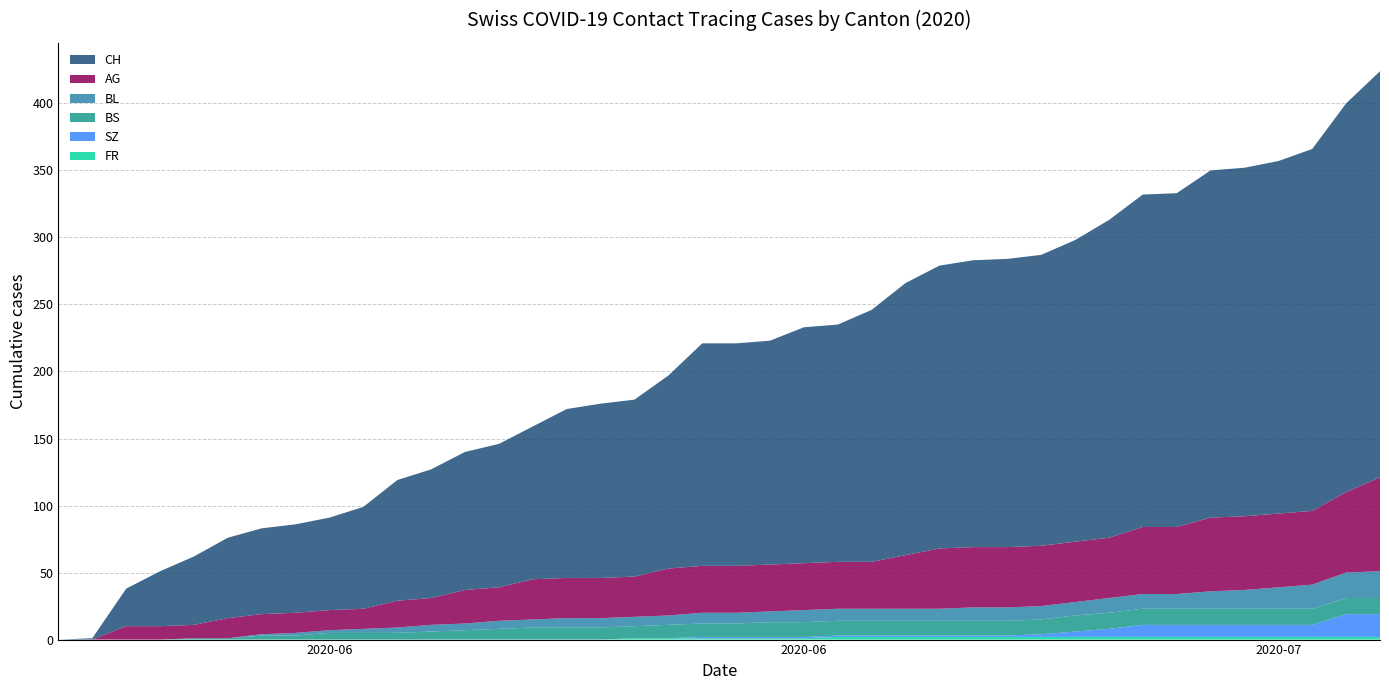

Reading left to right, extract all data points from this chart.

CH: 2020-05-31=0	2020-06-01=1	2020-06-02=28	2020-06-03=41	2020-06-04=51	2020-06-05=60	2020-06-06=64	2020-06-07=66	2020-06-08=69	2020-06-09=76	2020-06-10=90	2020-06-11=96	2020-06-12=103	2020-06-13=107	2020-06-14=114	2020-06-15=126	2020-06-16=130	2020-06-17=132	2020-06-18=144	2020-06-19=166	2020-06-20=166	2020-06-21=167	2020-06-22=176	2020-06-23=177	2020-06-24=188	2020-06-25=203	2020-06-26=211	2020-06-27=214	2020-06-28=215	2020-06-29=217	2020-06-30=225	2020-07-01=237	2020-07-02=248	2020-07-03=249	2020-07-04=259	2020-07-05=260	2020-07-06=263	2020-07-07=270	2020-07-08=290	2020-07-09=303
AG: 2020-05-31=0	2020-06-01=0	2020-06-02=10	2020-06-03=10	2020-06-04=10	2020-06-05=15	2020-06-06=15	2020-06-07=15	2020-06-08=15	2020-06-09=15	2020-06-10=20	2020-06-11=20	2020-06-12=25	2020-06-13=25	2020-06-14=30	2020-06-15=30	2020-06-16=30	2020-06-17=30	2020-06-18=35	2020-06-19=35	2020-06-20=35	2020-06-21=35	2020-06-22=35	2020-06-23=35	2020-06-24=35	2020-06-25=40	2020-06-26=45	2020-06-27=45	2020-06-28=45	2020-06-29=45	2020-06-30=45	2020-07-01=45	2020-07-02=50	2020-07-03=50	2020-07-04=55	2020-07-05=55	2020-07-06=55	2020-07-07=55	2020-07-08=60	2020-07-09=70
BL: 2020-05-31=0	2020-06-01=0	2020-06-02=0	2020-06-03=0	2020-06-04=0	2020-06-05=0	2020-06-06=1	2020-06-07=2	2020-06-08=2	2020-06-09=3	2020-06-10=4	2020-06-11=5	2020-06-12=5	2020-06-13=6	2020-06-14=6	2020-06-15=7	2020-06-16=7	2020-06-17=7	2020-06-18=7	2020-06-19=8	2020-06-20=8	2020-06-21=8	2020-06-22=9	2020-06-23=9	2020-06-24=9	2020-06-25=9	2020-06-26=9	2020-06-27=10	2020-06-28=10	2020-06-29=10	2020-06-30=10	2020-07-01=11	2020-07-02=11	2020-07-03=11	2020-07-04=13	2020-07-05=14	2020-07-06=16	2020-07-07=18	2020-07-08=19	2020-07-09=20
BS: 2020-05-31=0	2020-06-01=0	2020-06-02=0	2020-06-03=0	2020-06-04=1	2020-06-05=1	2020-06-06=3	2020-06-07=3	2020-06-08=5	2020-06-09=5	2020-06-10=5	2020-06-11=6	2020-06-12=7	2020-06-13=8	2020-06-14=9	2020-06-15=9	2020-06-16=9	2020-06-17=9	2020-06-18=10	2020-06-19=10	2020-06-20=10	2020-06-21=11	2020-06-22=11	2020-06-23=11	2020-06-24=11	2020-06-25=11	2020-06-26=11	2020-06-27=11	2020-06-28=11	2020-06-29=11	2020-06-30=12	2020-07-01=12	2020-07-02=12	2020-07-03=12	2020-07-04=12	2020-07-05=12	2020-07-06=12	2020-07-07=12	2020-07-08=12	2020-07-09=12
SZ: 2020-05-31=0	2020-06-01=0	2020-06-02=0	2020-06-03=0	2020-06-04=0	2020-06-05=0	2020-06-06=0	2020-06-07=0	2020-06-08=0	2020-06-09=0	2020-06-10=0	2020-06-11=0	2020-06-12=0	2020-06-13=0	2020-06-14=0	2020-06-15=0	2020-06-16=0	2020-06-17=0	2020-06-18=0	2020-06-19=1	2020-06-20=1	2020-06-21=1	2020-06-22=1	2020-06-23=1	2020-06-24=1	2020-06-25=1	2020-06-26=1	2020-06-27=1	2020-06-28=1	2020-06-29=2	2020-06-30=4	2020-07-01=6	2020-07-02=9	2020-07-03=9	2020-07-04=9	2020-07-05=9	2020-07-06=9	2020-07-07=9	2020-07-08=17	2020-07-09=17
FR: 2020-05-31=0	2020-06-01=0	2020-06-02=0	2020-06-03=0	2020-06-04=0	2020-06-05=0	2020-06-06=0	2020-06-07=0	2020-06-08=0	2020-06-09=0	2020-06-10=0	2020-06-11=0	2020-06-12=0	2020-06-13=0	2020-06-14=0	2020-06-15=0	2020-06-16=0	2020-06-17=1	2020-06-18=1	2020-06-19=1	2020-06-20=1	2020-06-21=1	2020-06-22=1	2020-06-23=2	2020-06-24=2	2020-06-25=2	2020-06-26=2	2020-06-27=2	2020-06-28=2	2020-06-29=2	2020-06-30=2	2020-07-01=2	2020-07-02=2	2020-07-03=2	2020-07-04=2	2020-07-05=2	2020-07-06=2	2020-07-07=2	2020-07-08=2	2020-07-09=2